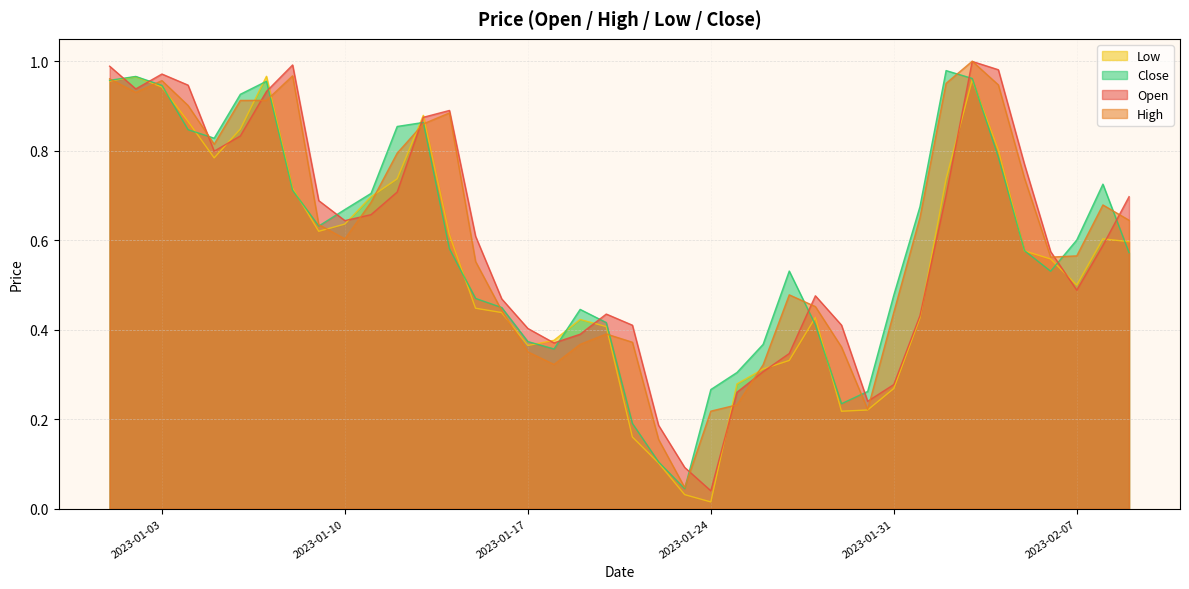

The value of Open at 2023-01-19 is 0.3. True or false?

False